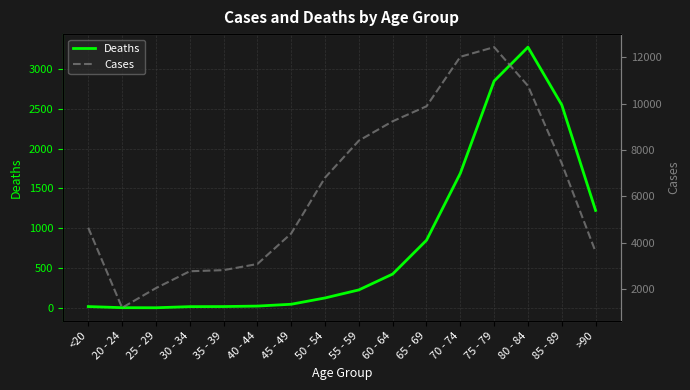

Reading right to left, list all the values displayed in this chart.

Deaths: 1224	2548	3273	2848	1690	850	426	227	126	47	24	18	17	3	4	18
Cases: 3604	7417	10764	12434	12018	9883	9236	8400	6803	4396	3078	2814	2765	2038	1191	4641